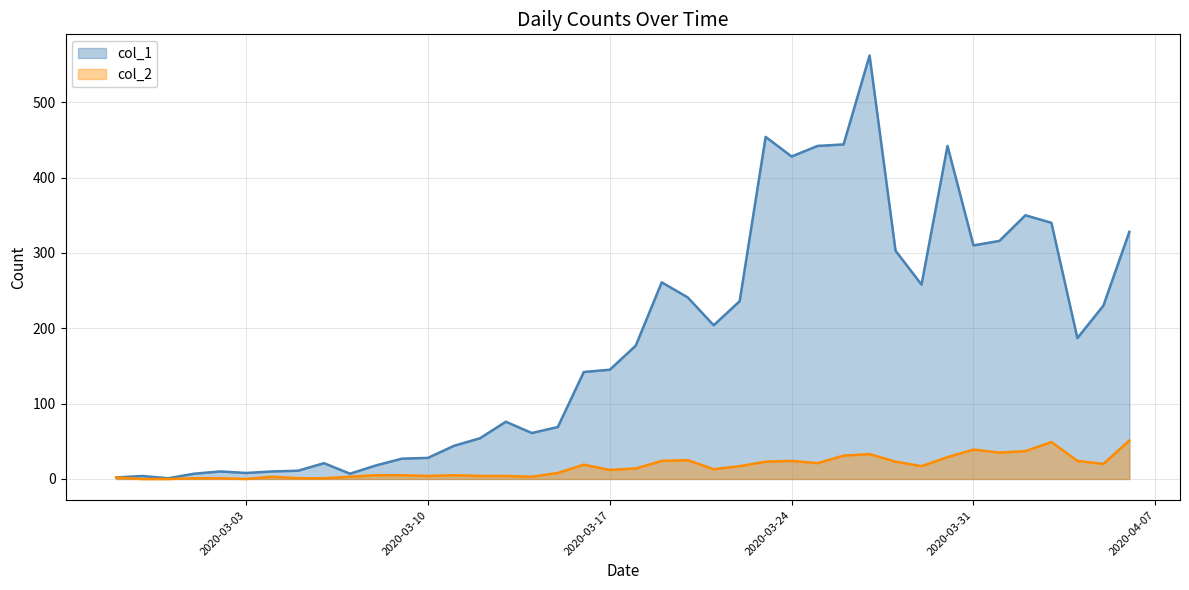

Count the number of data series in this chart.

2